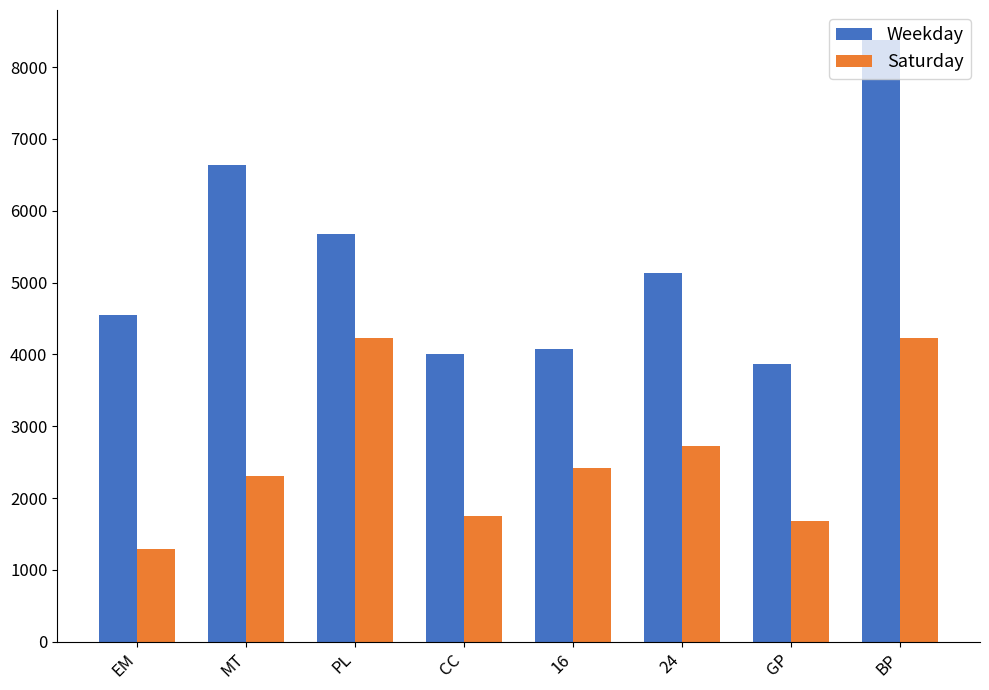

At which category is the sum across all series the highest?

BP